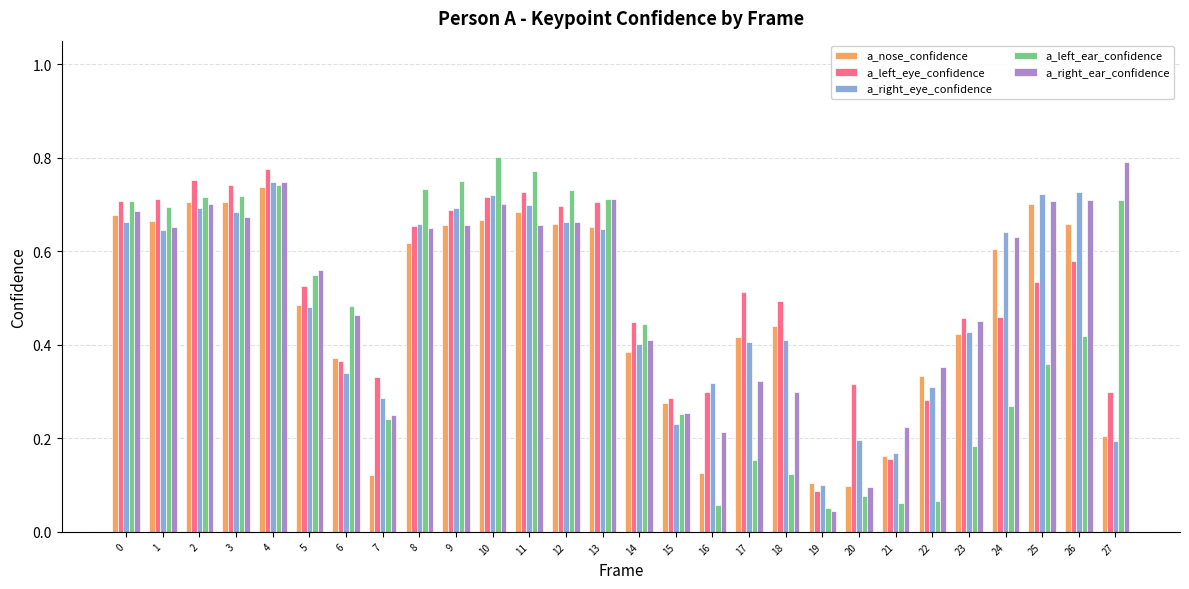

What are all the series names shown in the legend?

a_nose_confidence, a_left_eye_confidence, a_right_eye_confidence, a_left_ear_confidence, a_right_ear_confidence